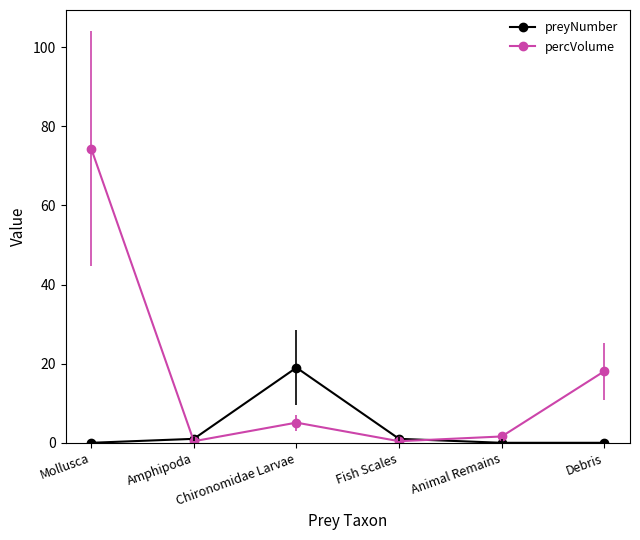

True or false: percVolume has a value of 31.1 at Debris.

False